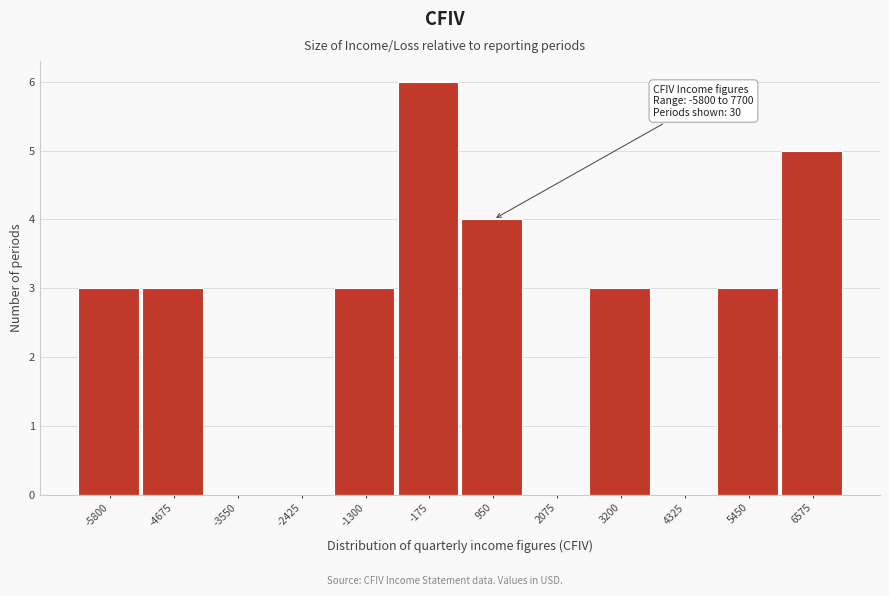

Reading left to right, list all the values displayed in this chart.

-5800=3	-4675=3	-3550=0	-2425=0	-1300=3	-175=6	950=4	2075=0	3200=3	4325=0	5450=3	6575=5